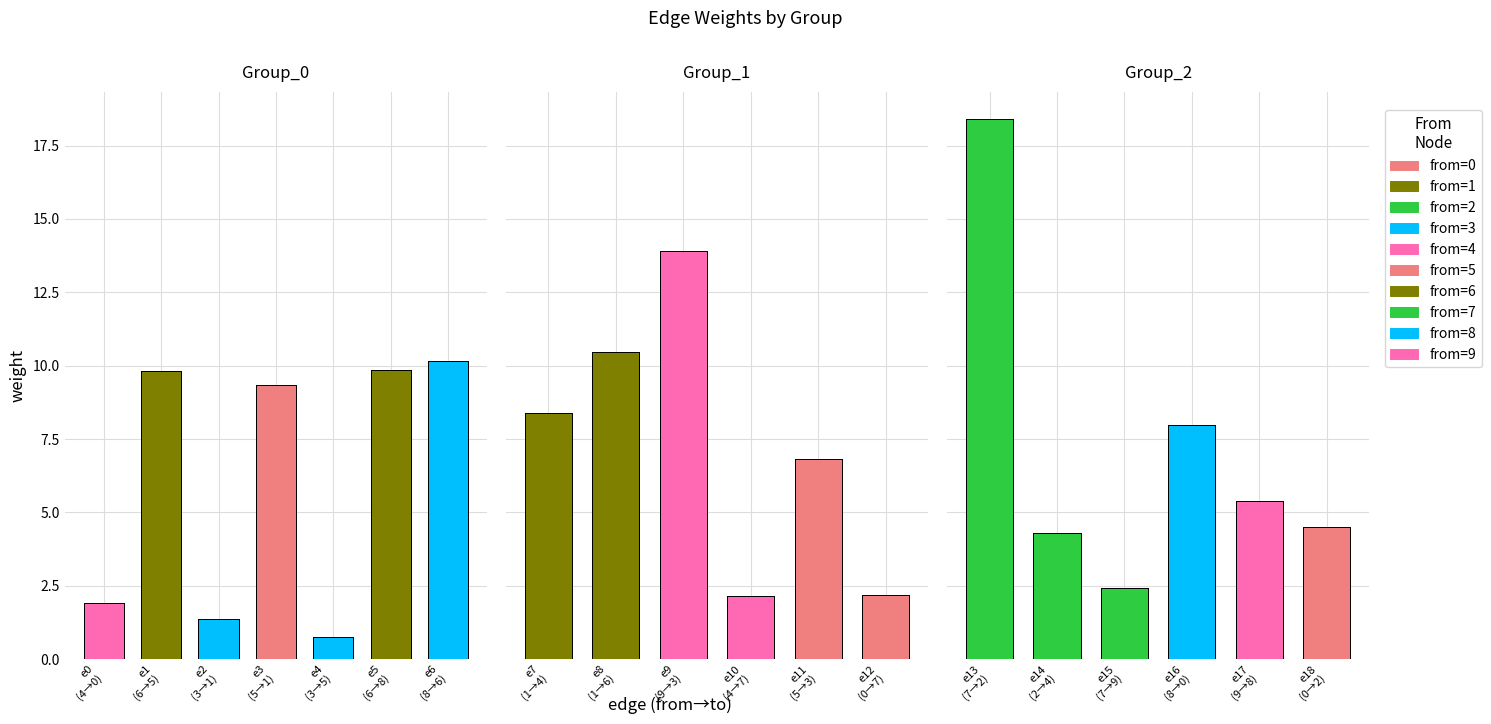

What is the total value across all series at 4?

4.8